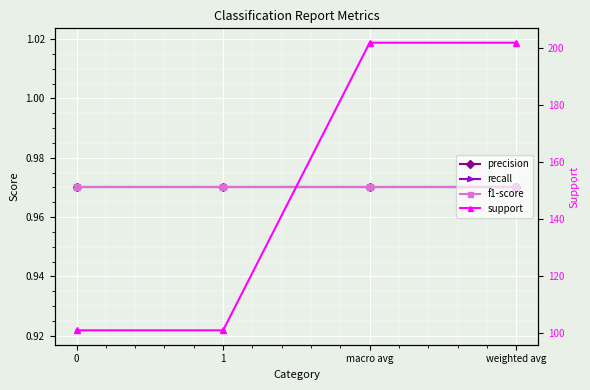

True or false: recall and f1-score cross at least once.

False